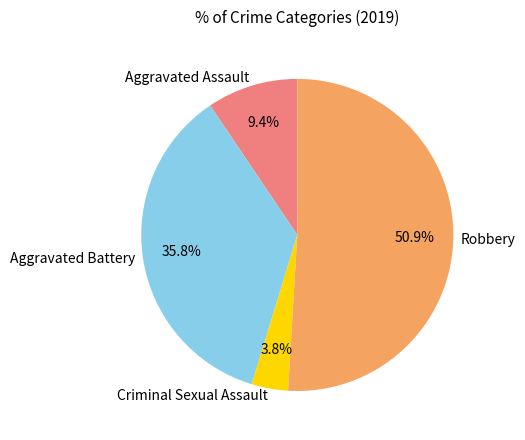

To the nearest percent, what is the difference between the largest and smallest slice percentages?

47%